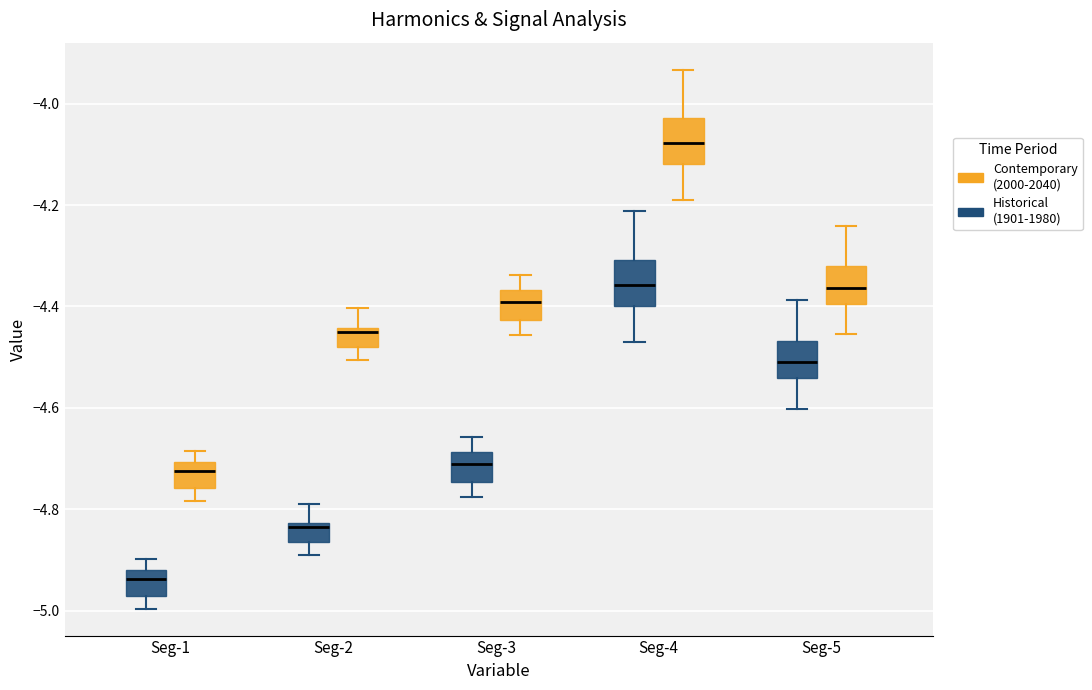

Which box's median line is the lowest?

Seg-1 (Historical (1901-1980))